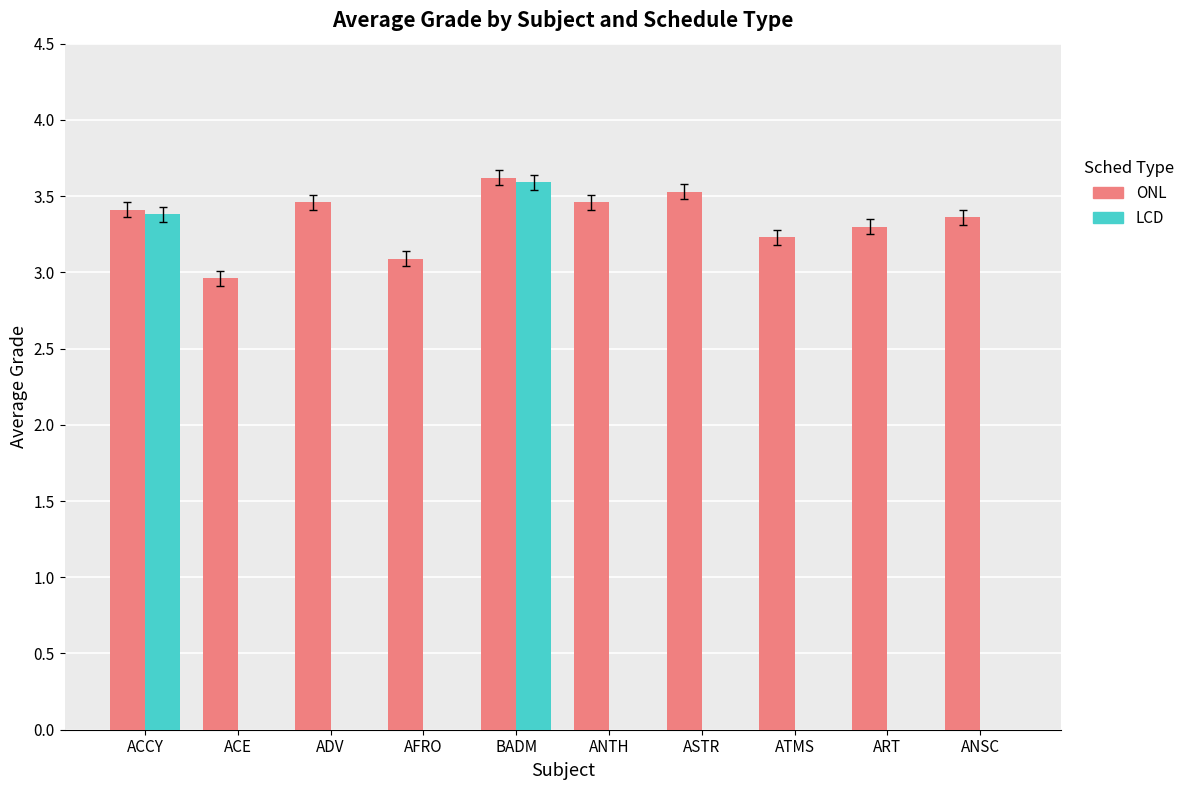

Count the number of data series in this chart.

2